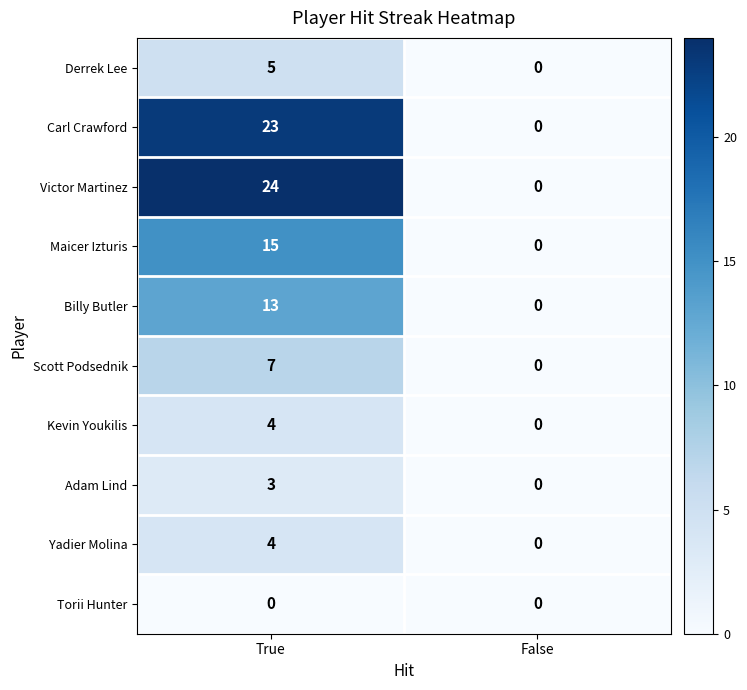

What is the sum of the Adam Lind values at True and False?

3